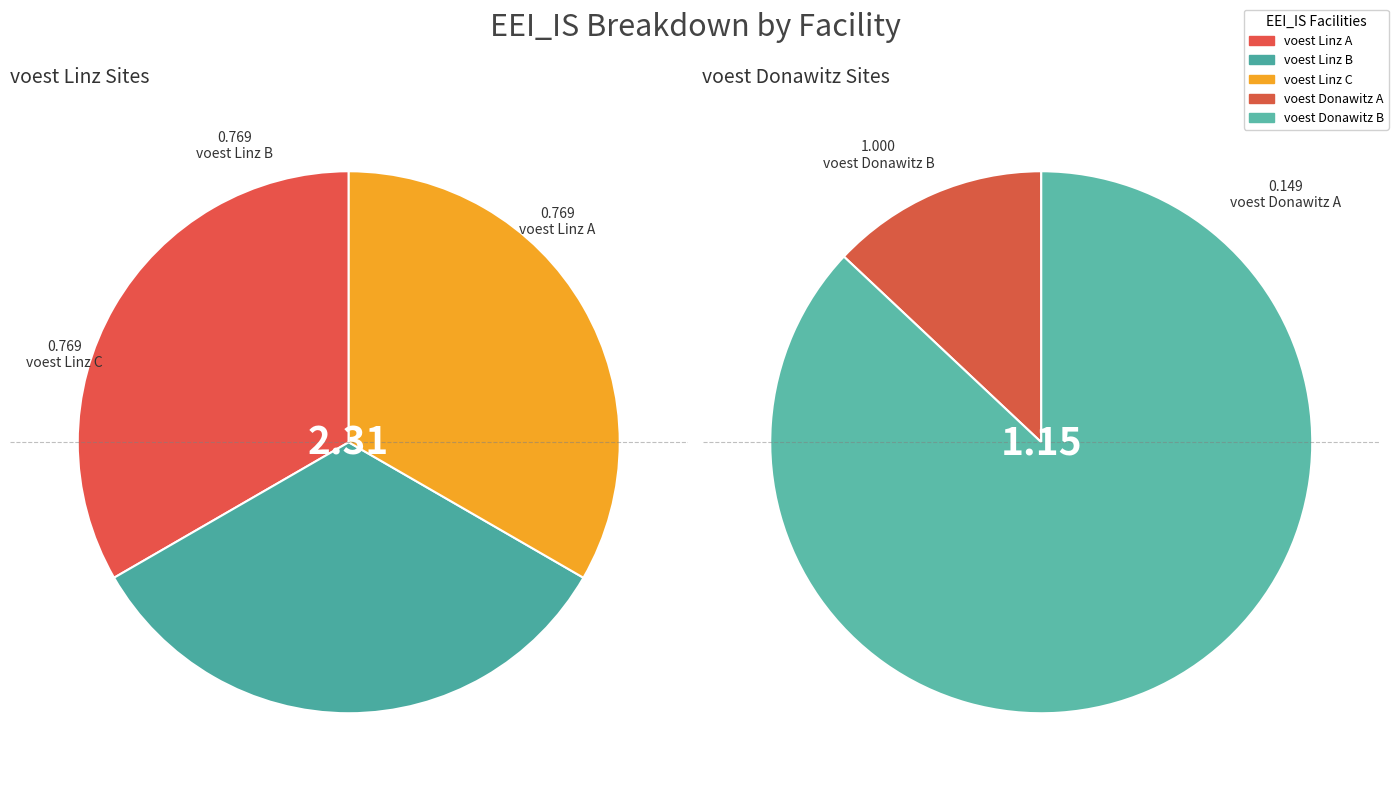

Does any single category account for the majority?

No